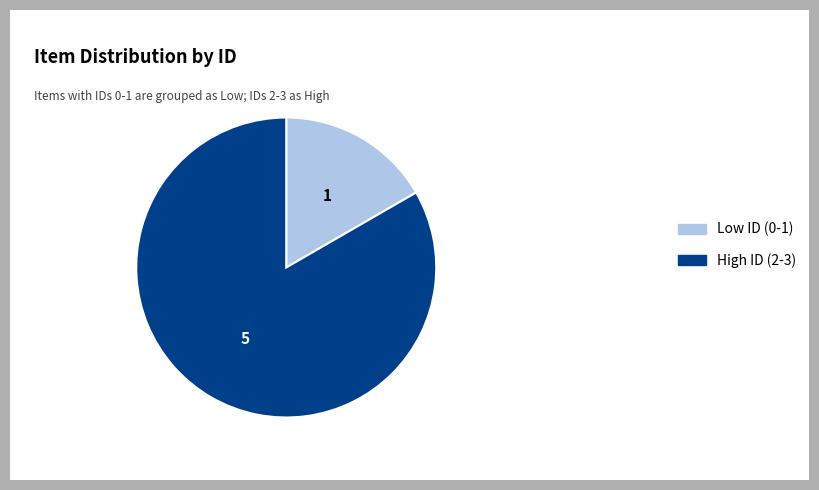

Rank the categories by value from highest to lowest.

High ID (2-3), Low ID (0-1)